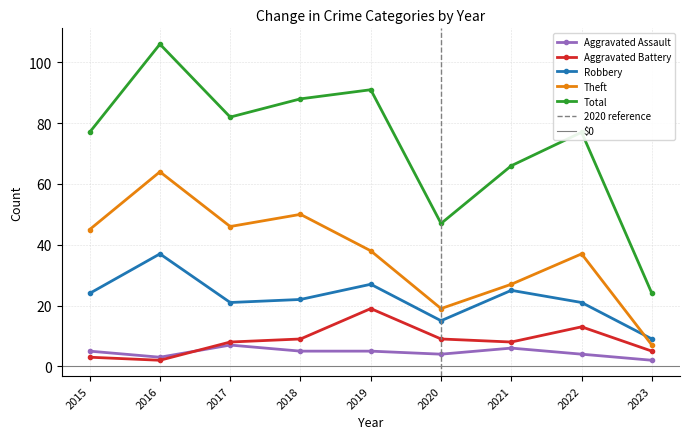

True or false: Total has more than 1 interior local peaks.

True